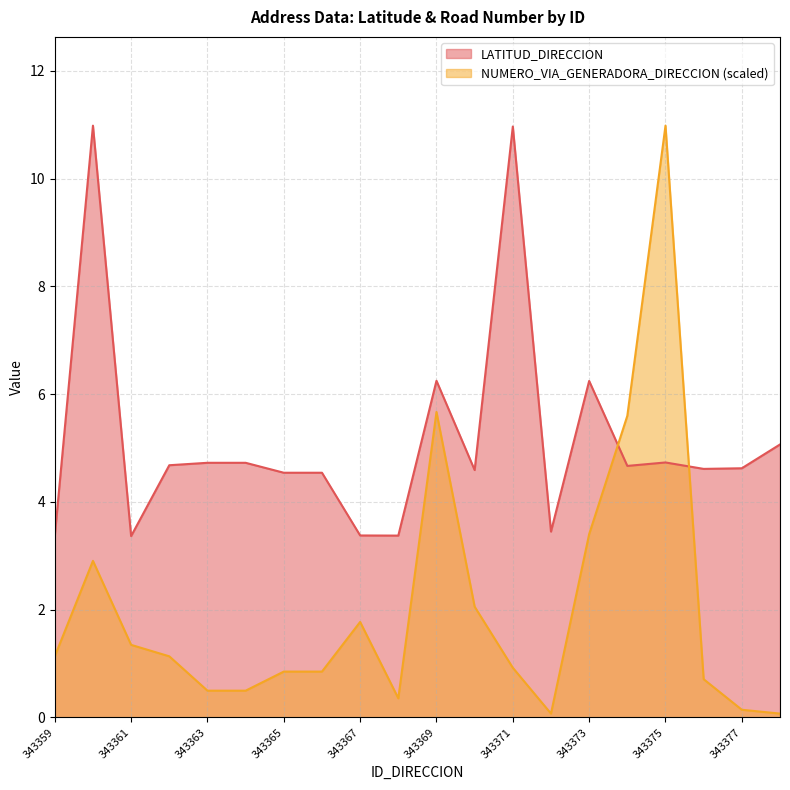

Is the value of LATITUD_DIRECCION at 343360 greater than the value of NUMERO_VIA_GENERADORA_DIRECCION at 343362?

Yes